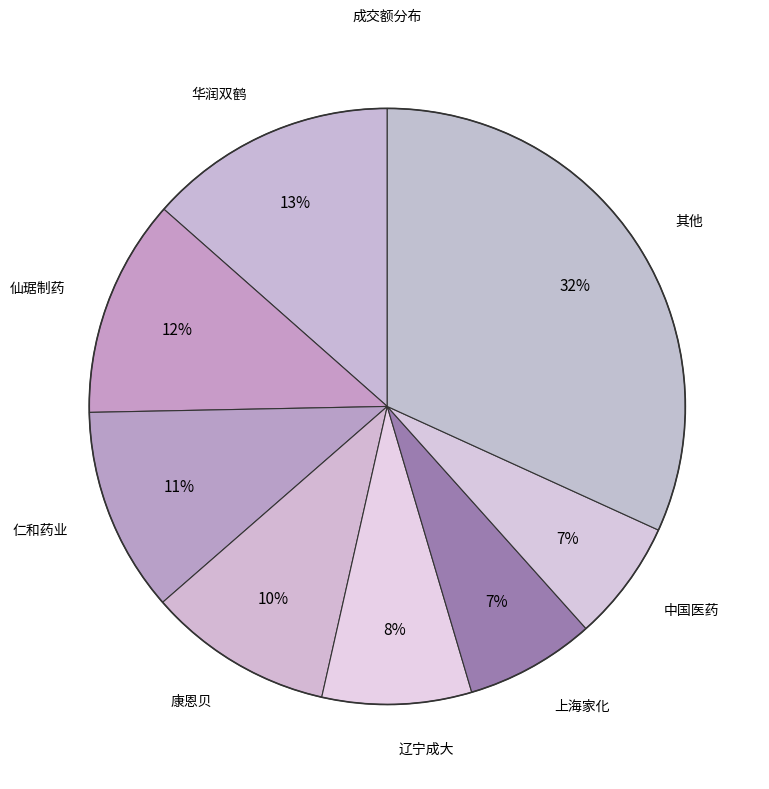

Count the number of slices in the pie.

8